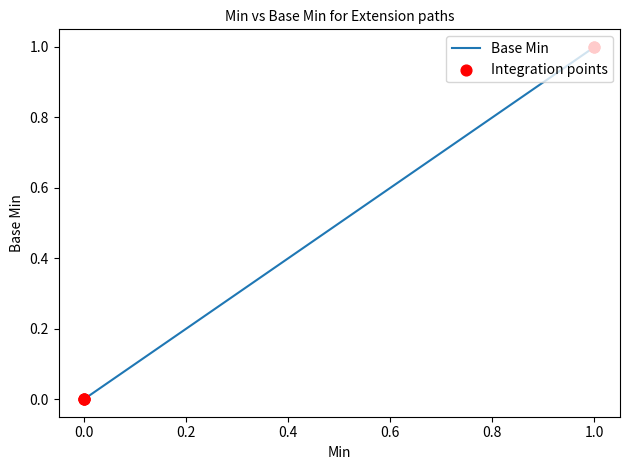

What are all the series names shown in the legend?

Base Min, Integration points